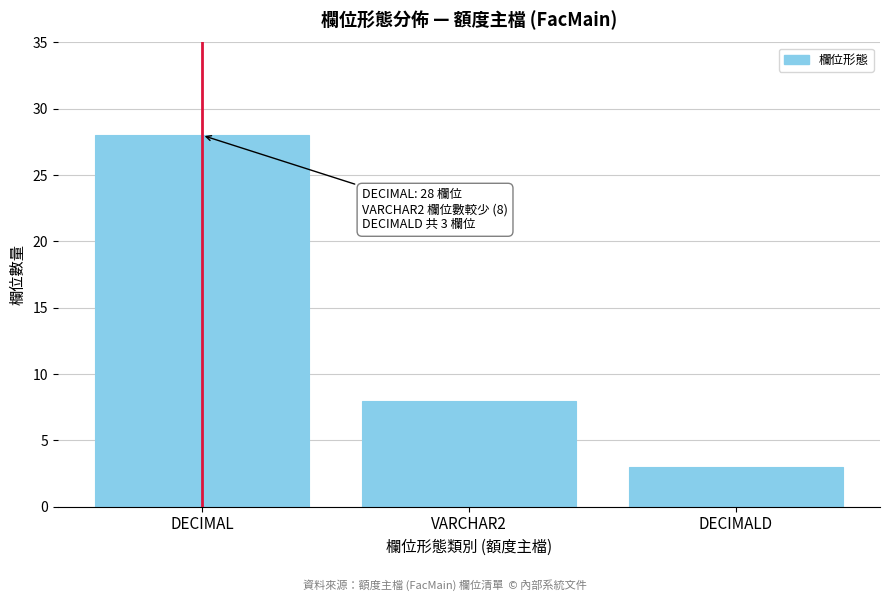

Reading left to right, extract all data points from this chart.

DECIMAL=28	VARCHAR2=8	DECIMALD=3